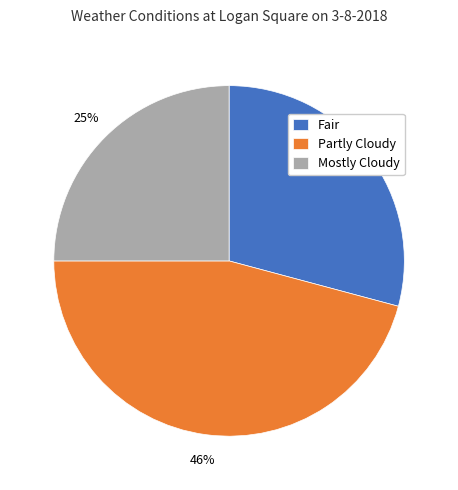

To the nearest percent, what is the difference between the Fair and Partly Cloudy slice percentages?

17%